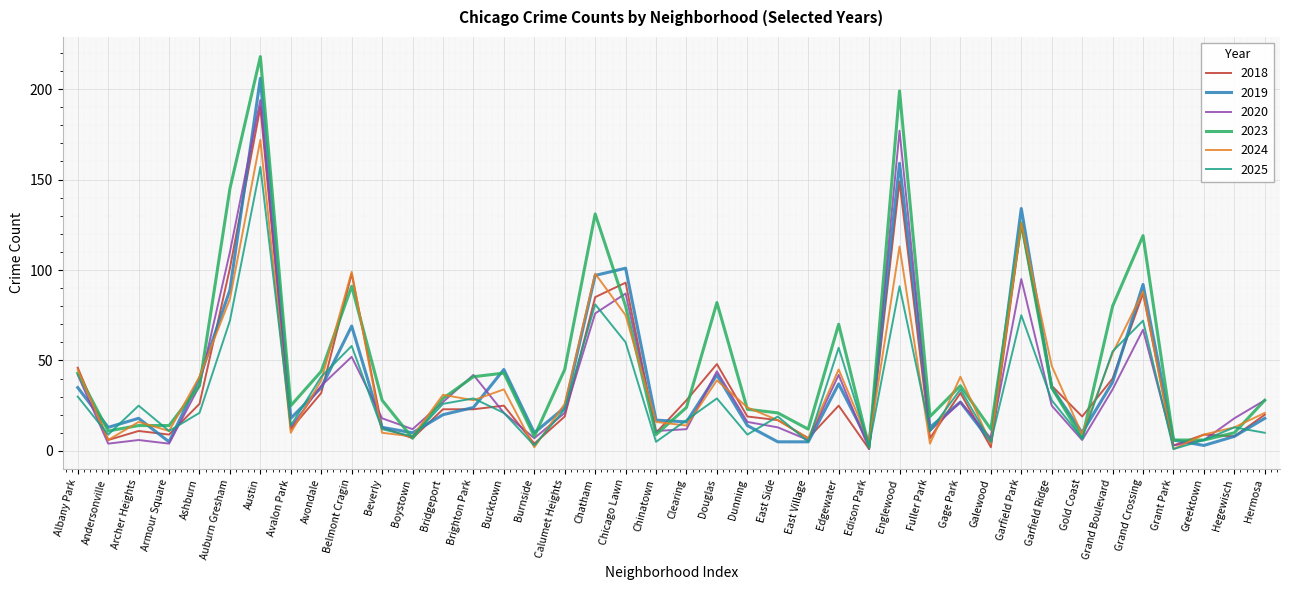

At how many categories does at least one series exceed 194?

2